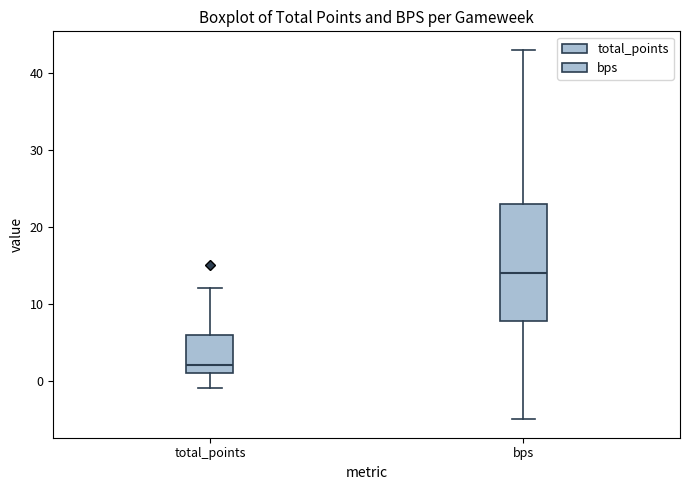

Reading left to right, transcribe this box plot: for each box, give where its median line is, the range the box spans, and where its two whiskers end, as read against the y-axis. The values are not printed on the chart, so give them approximately, as read against the axis.

total_points: median 2, box 1 to 6, whiskers -1 to 12
bps: median 14, box 8 to 23, whiskers -5 to 43